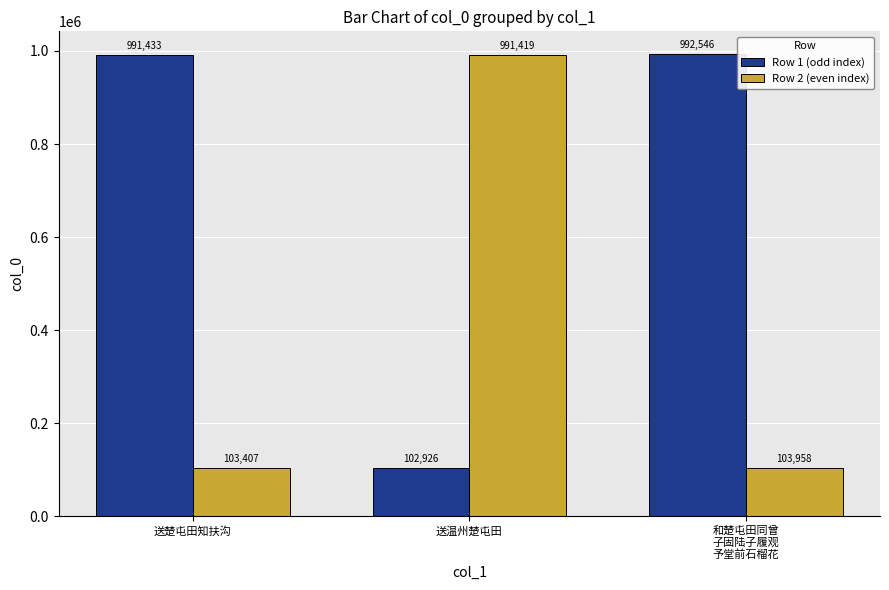

What is the maximum value for Row 1 (odd index)?

992546